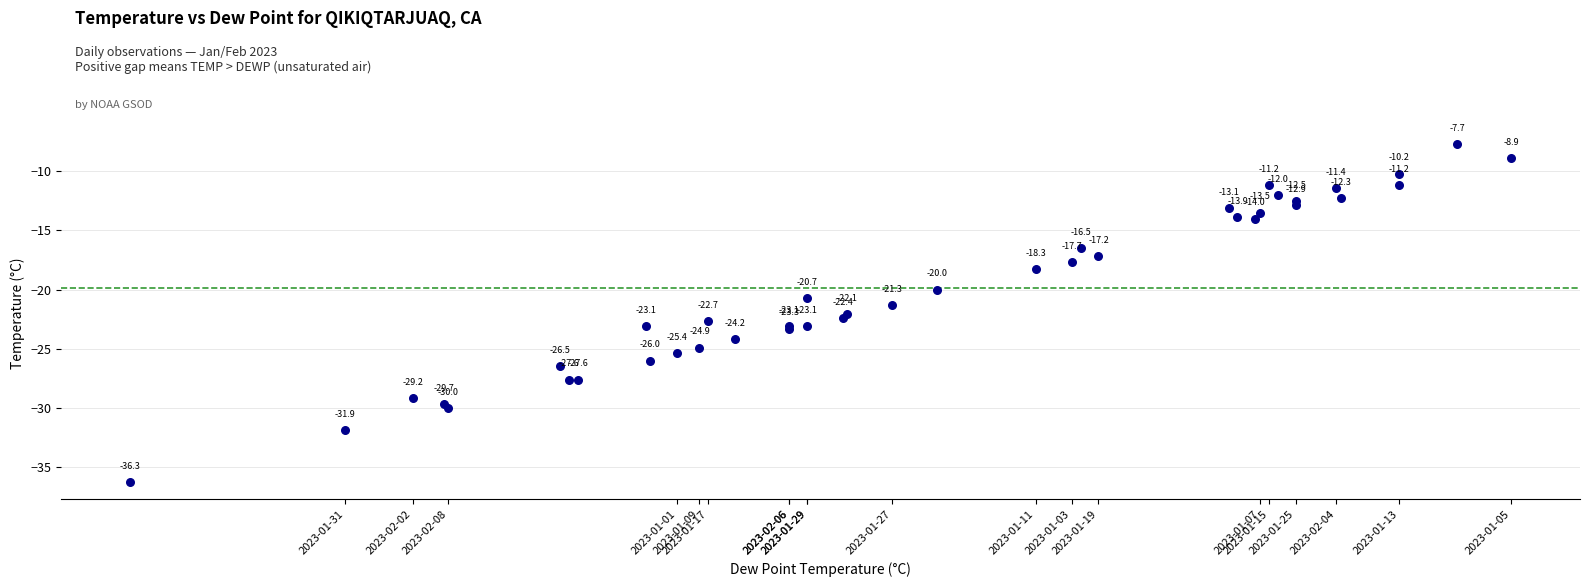

What Y value in the scatter plot is closest to -22?

-22.1